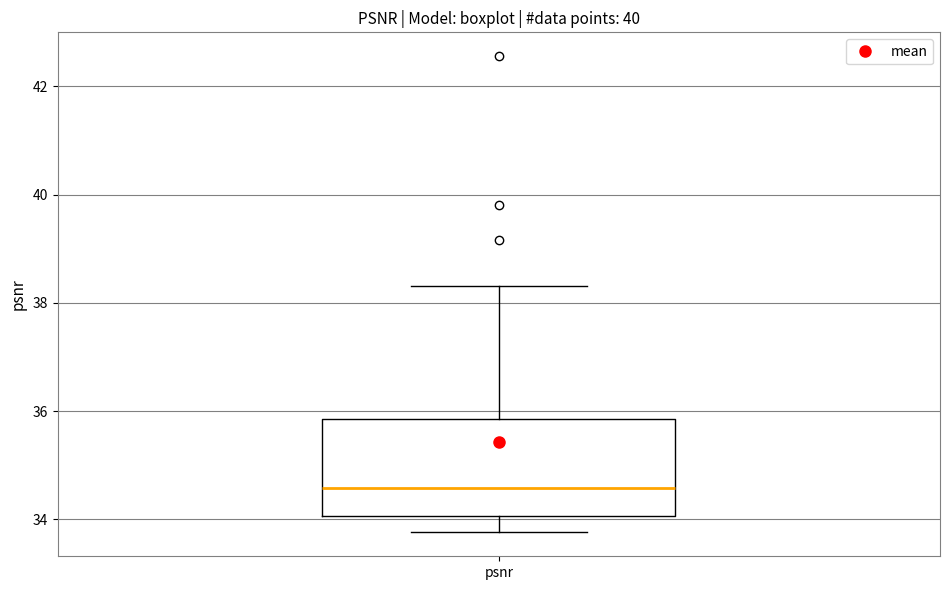

Where is the upper edge of the box for psnr on the y-axis? The values are not printed on the chart, so give them approximately, as read against the axis.

35.8